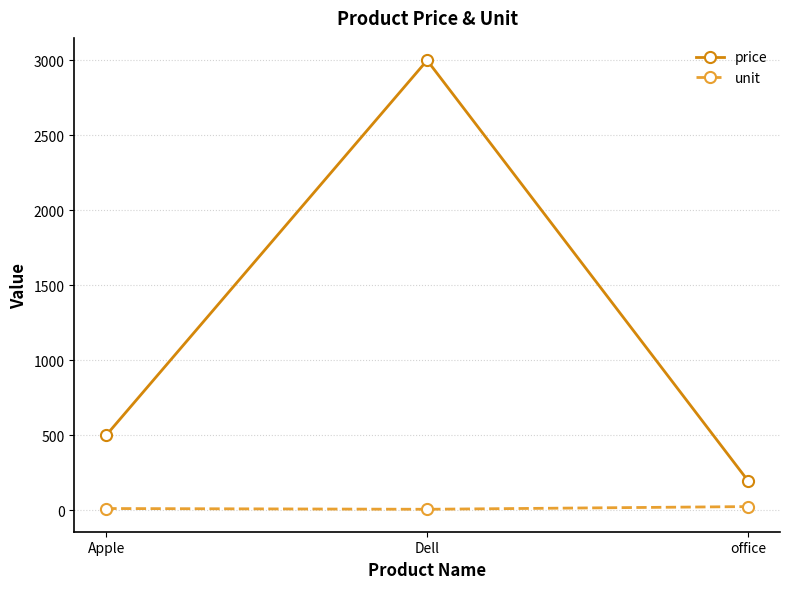

Is the value of price at office greater than the value of unit at Dell?

Yes